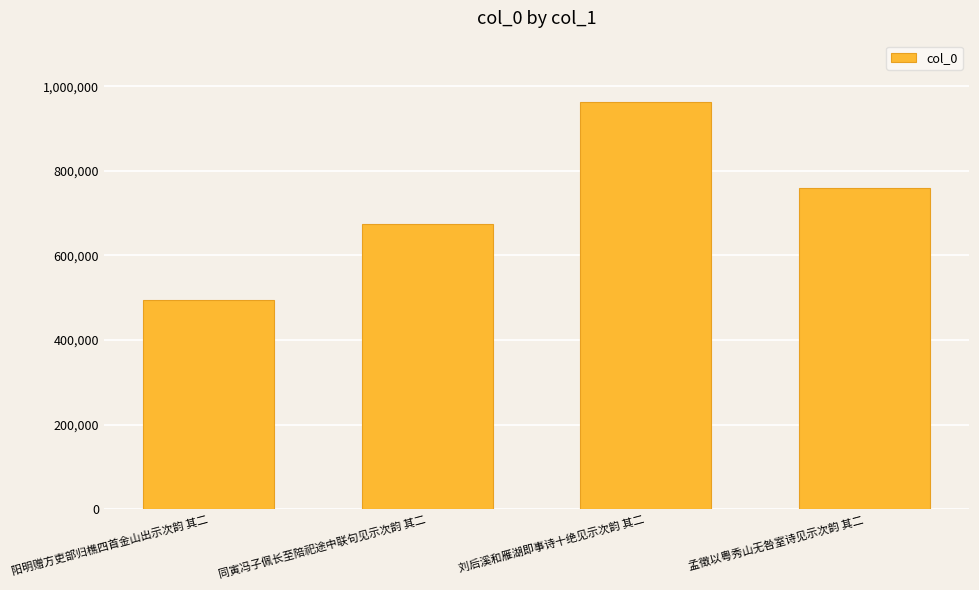

Rank the categories by value from lowest to highest.

阳明赠方吏部归樵四首金山出示次韵 其二, 同寅冯子佩长至陪祀途中联句见示次韵 其二, 孟徵以粤秀山无咎室诗见示次韵 其二, 刘后溪和雁湖即事诗十绝见示次韵 其二